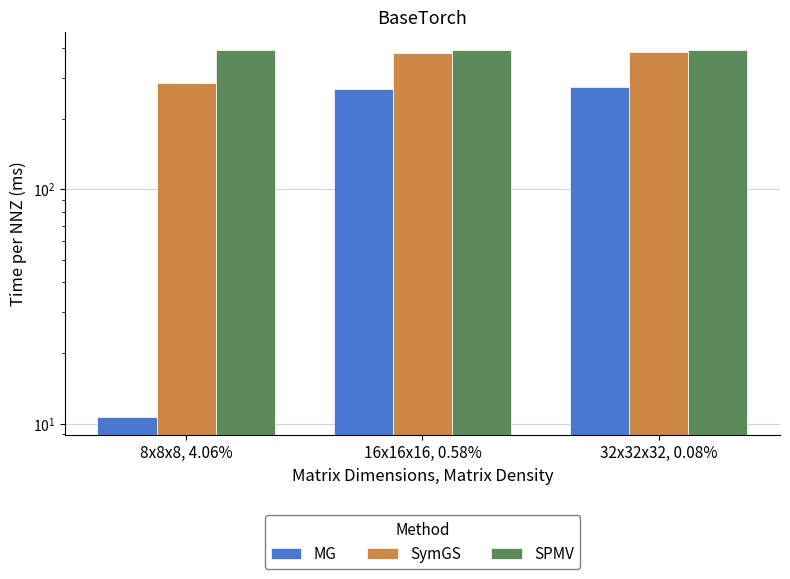

List the series in order of their peak value, highest first.

SPMV, SymGS, MG